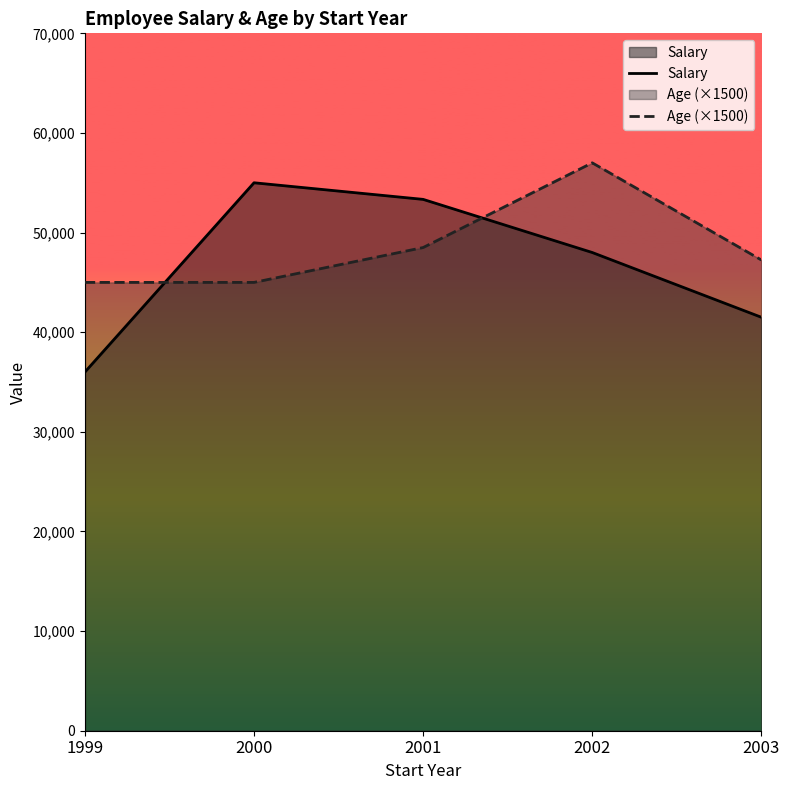

Which series changed the most between 2000 and 2001?

Age (×1500)